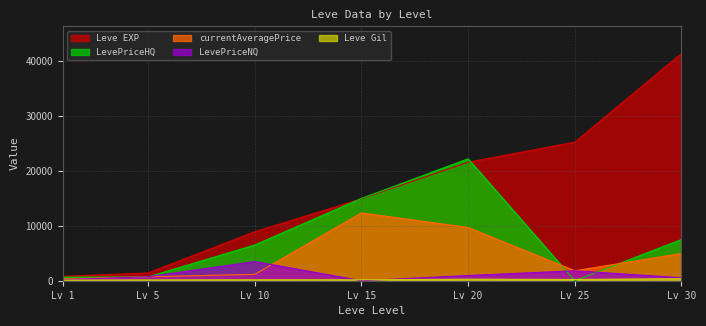

What is the average value of the Leve Gil series?

210.7